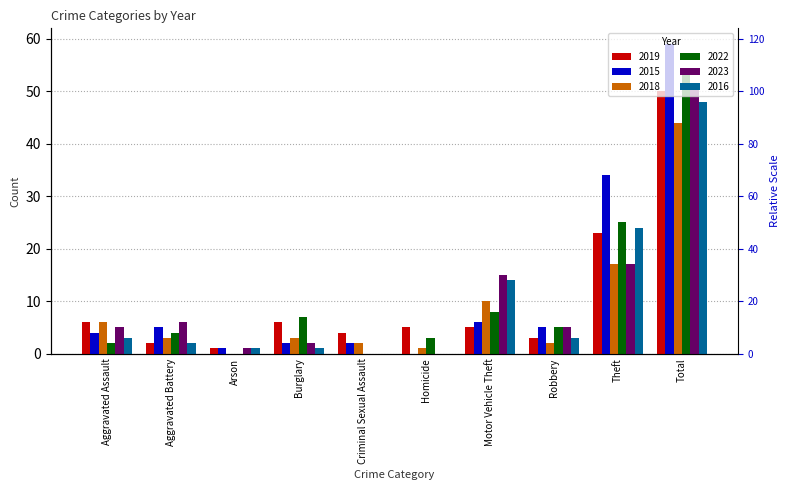

Reading left to right, transcribe all the data shown in this chart.

2019: 6	2	1	6	4	5	5	3	23	50
2015: 4	5	1	2	2	0	6	5	34	59
2018: 6	3	0	3	2	1	10	2	17	44
2022: 2	4	0	7	0	3	8	5	25	54
2023: 5	6	1	2	0	0	15	5	17	51
2016: 3	2	1	1	0	0	14	3	24	48